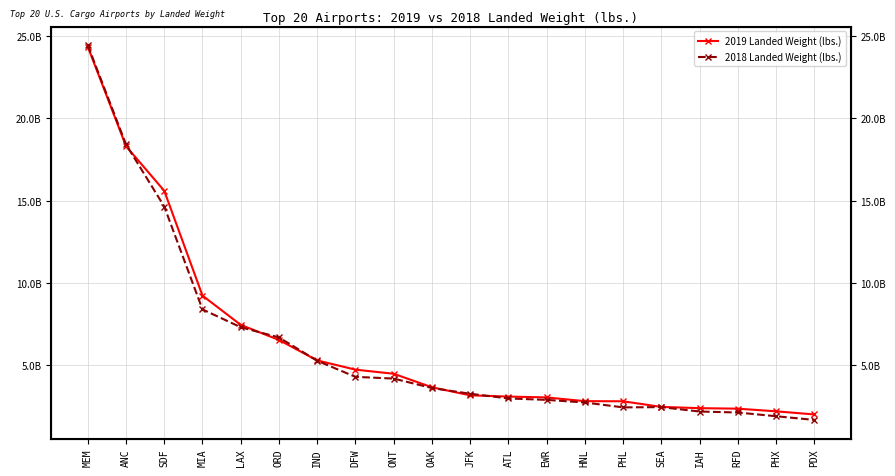

Which series has the widest spread of values?

2018 Landed Weight (lbs.)